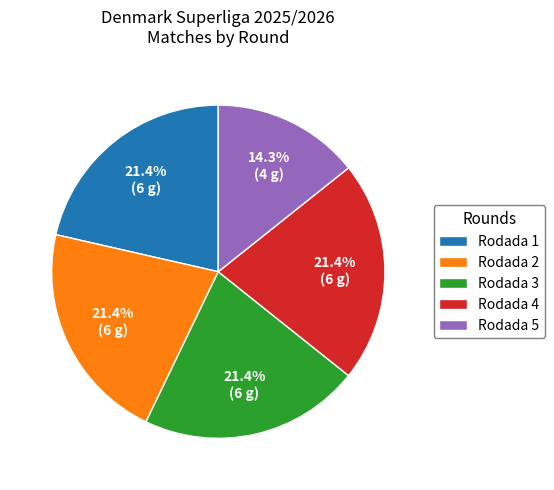

To the nearest percent, what is the average slice percentage?

20%